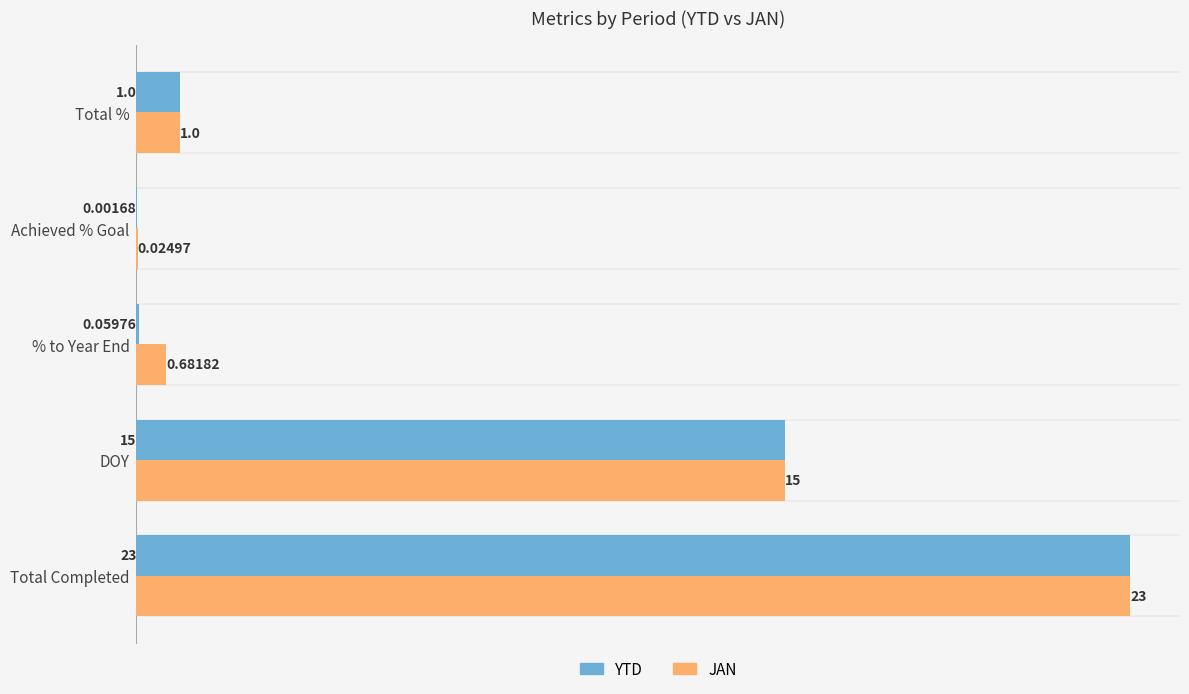

Which series changed the most between Achieved % Goal and Total %?

YTD